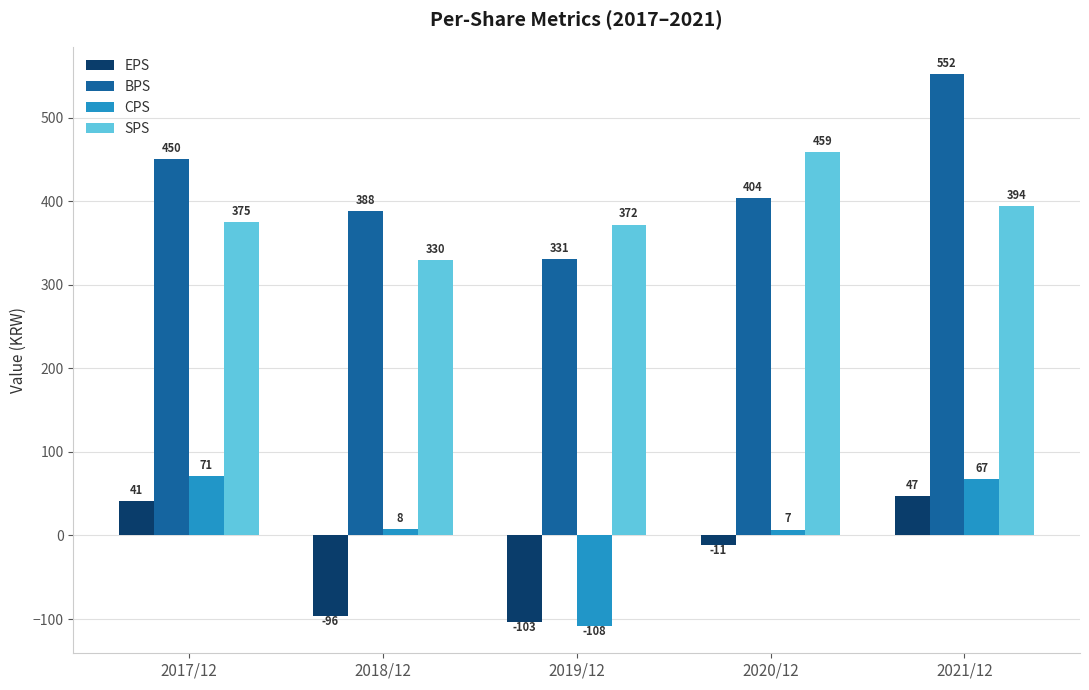

Is it true that EPS equals -103 at 2019/12?

True